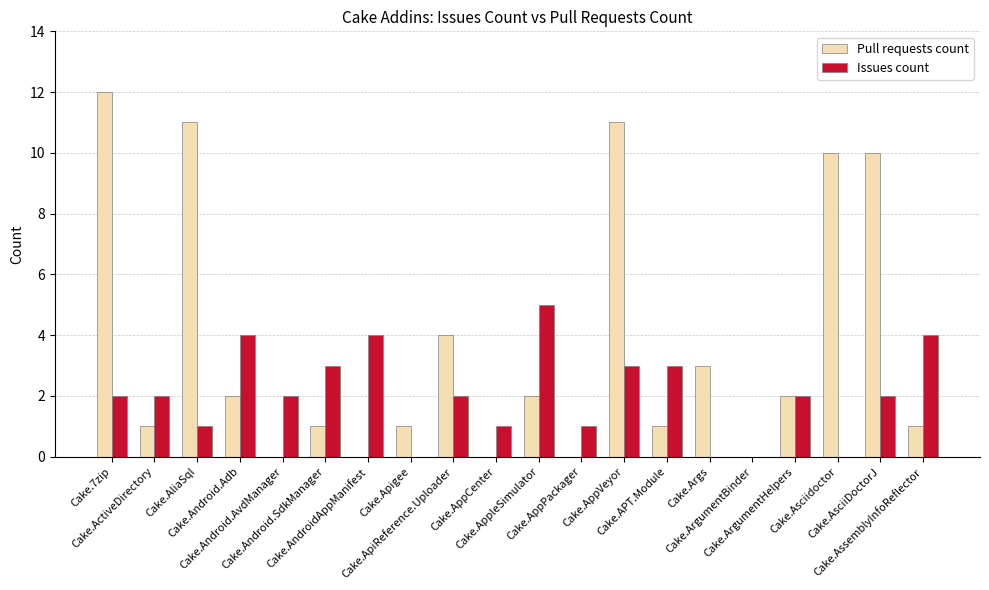

What is the greatest value displayed?

12